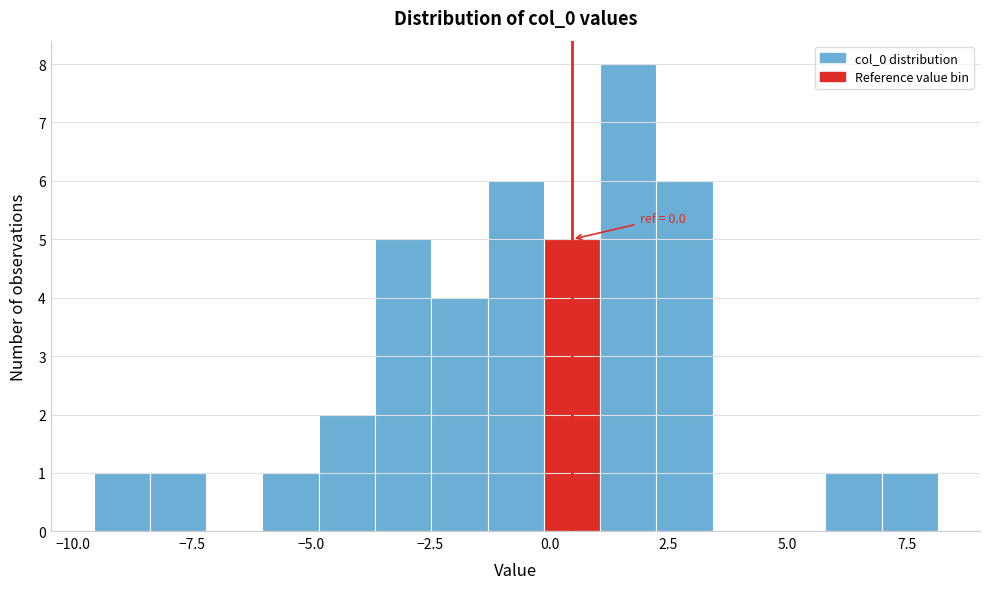

Read against the x-axis, roughly where is the centre of the tallest bar?

1.5